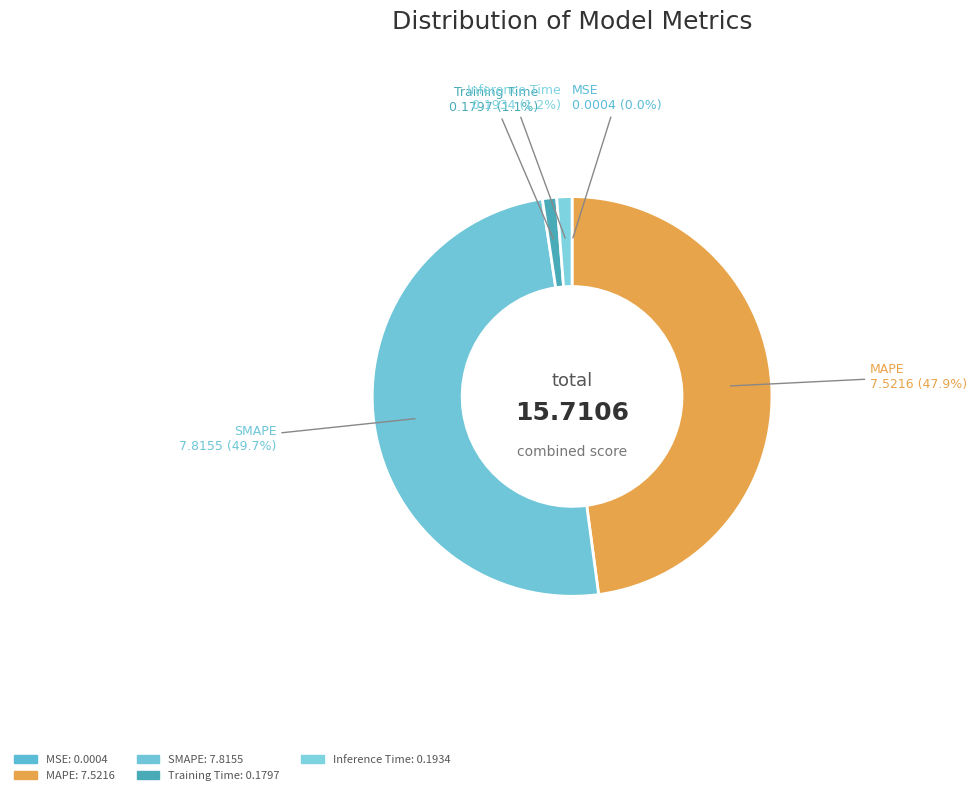

How many slices are in this pie chart?

5